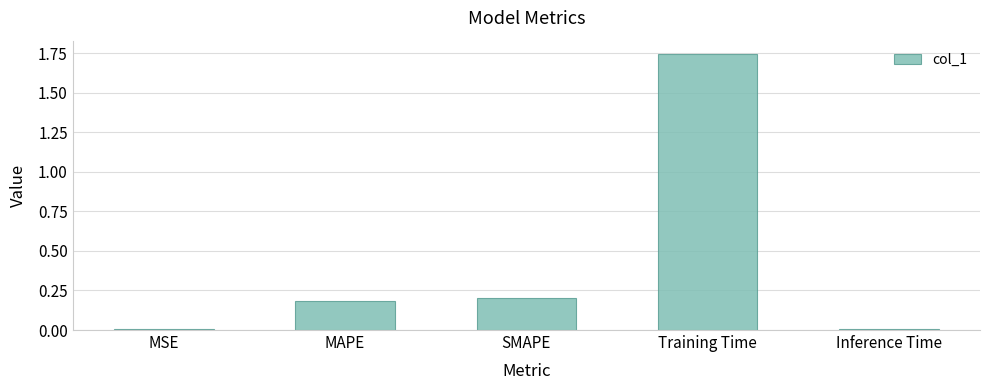

Which category has the highest value across all series?

Training Time